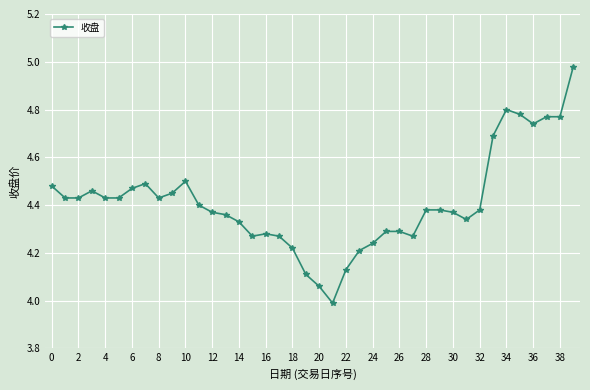

What is the smallest value displayed?

4.0